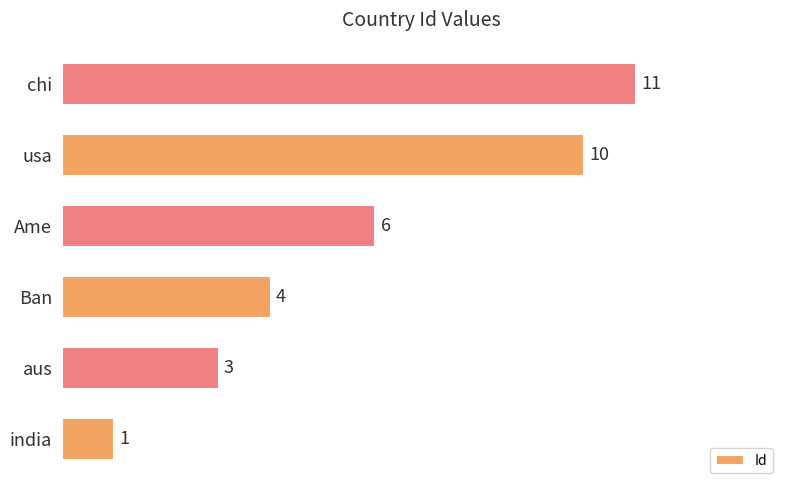

What is the change in value from Ban to chi?

+7